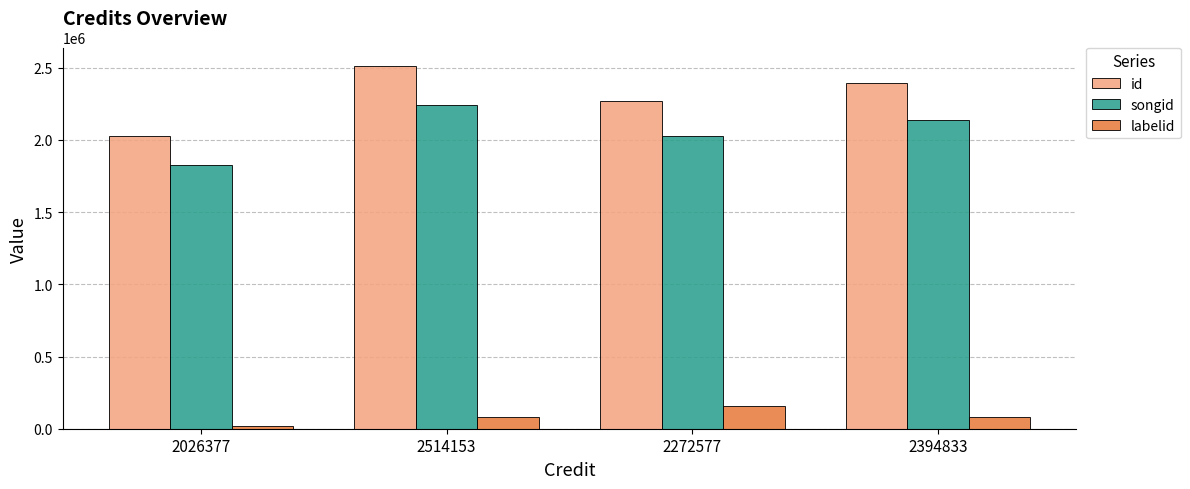

Count the songid values in the range 2024016 to 2240248.

3